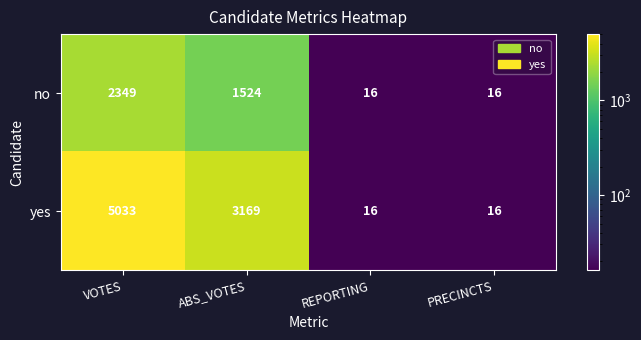

Which series has the largest total across all categories?

yes